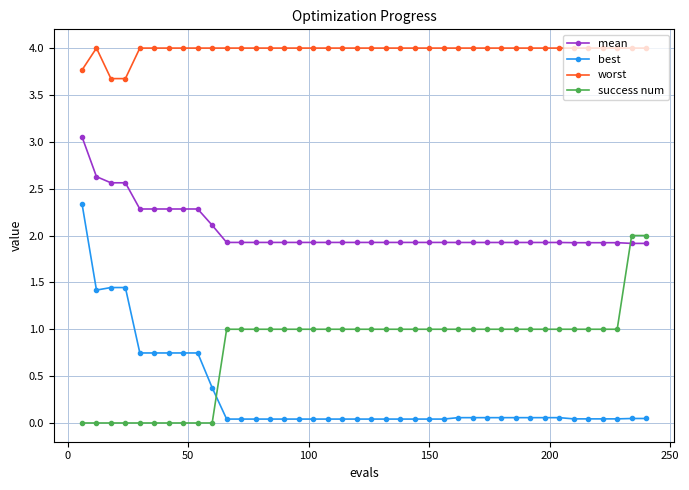

Which series ends up on top after the final intersection of mean and success num?

success num